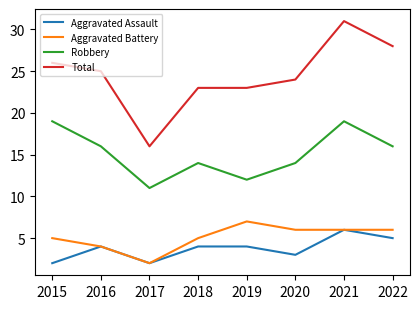

What is the spread (max minus min) of values at 2015?

24